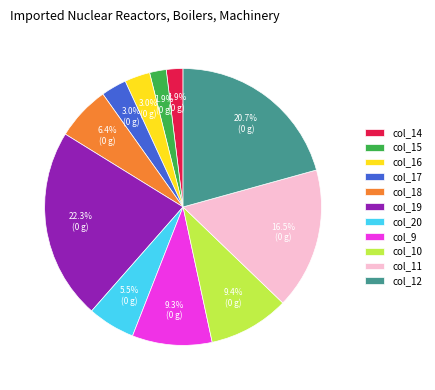

The col_17 slice represents 13% of the pie. True or false?

False